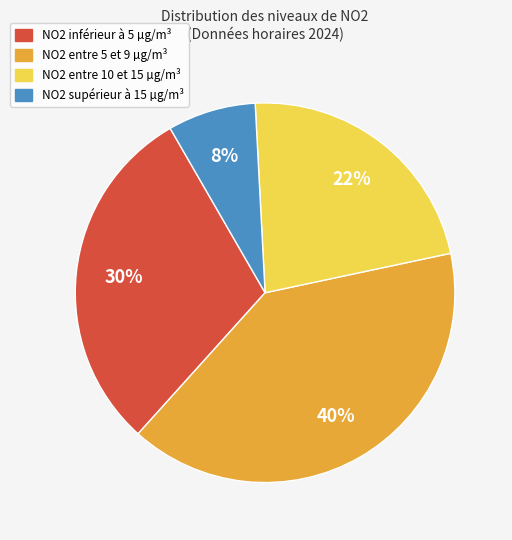

Does any single category account for the majority?

No